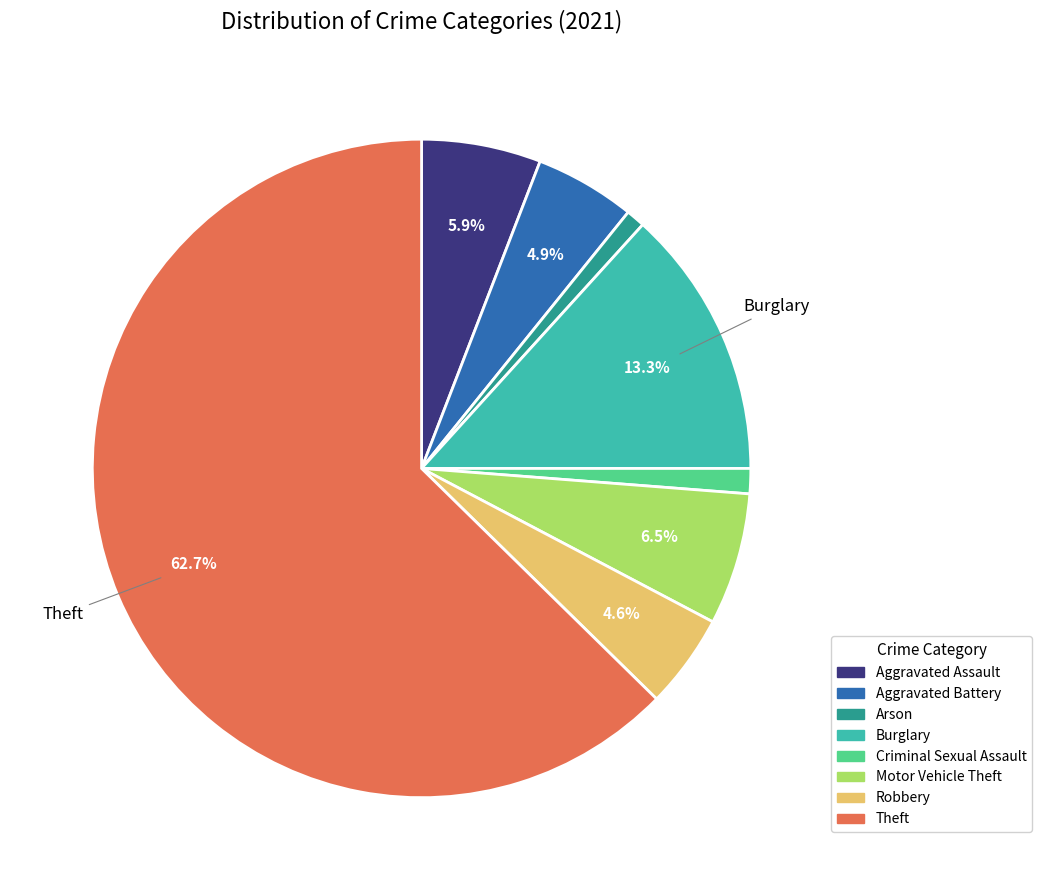

Does any single category account for the majority?

Yes